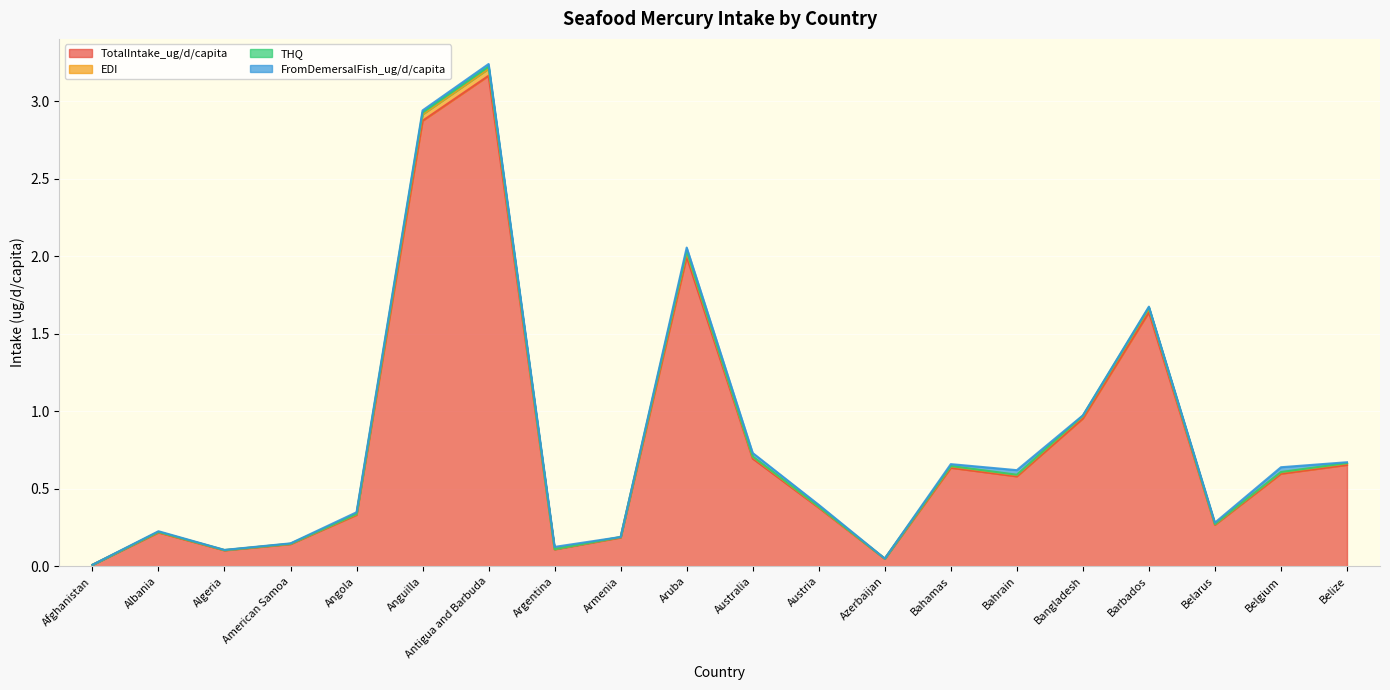

Which series changed the most between Albania and Anguilla?

THQ